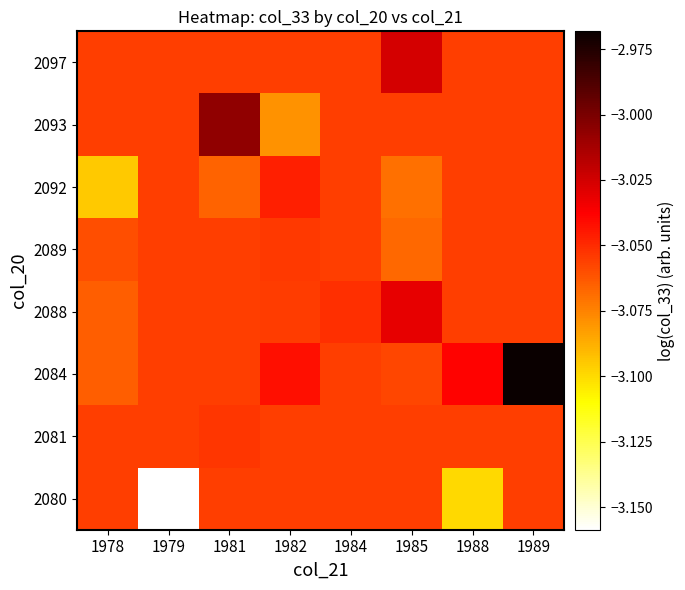

At which category does the chart reach its peak across all series?

1989